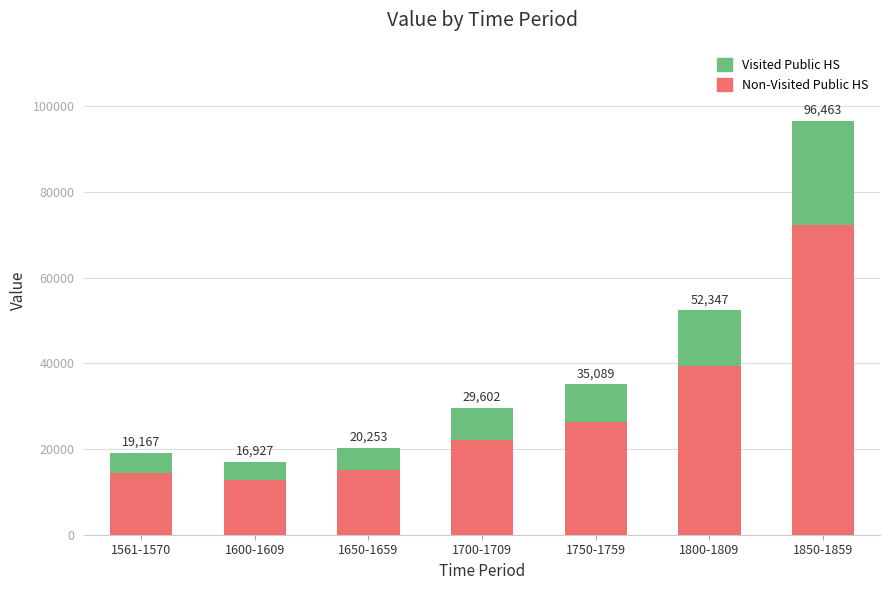

How many bars are there in total?

7